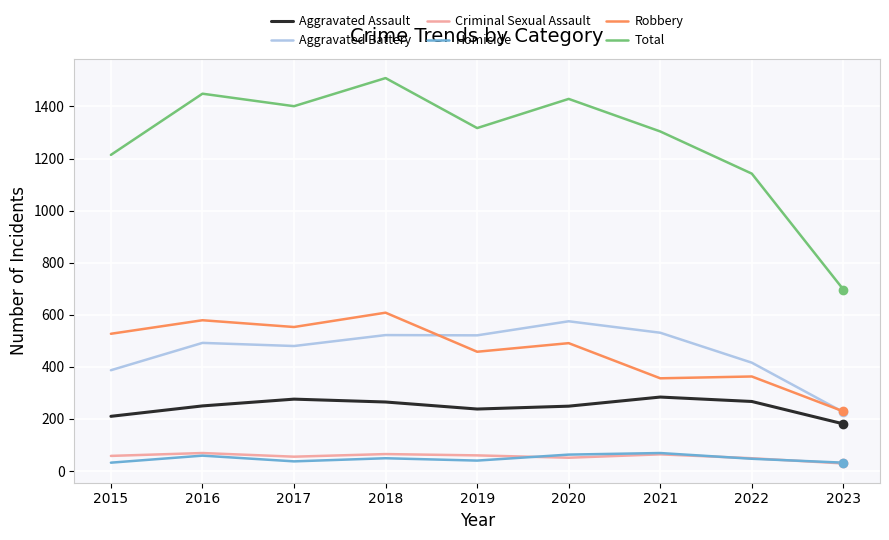

At which category does Total reach its first local peak?

2016